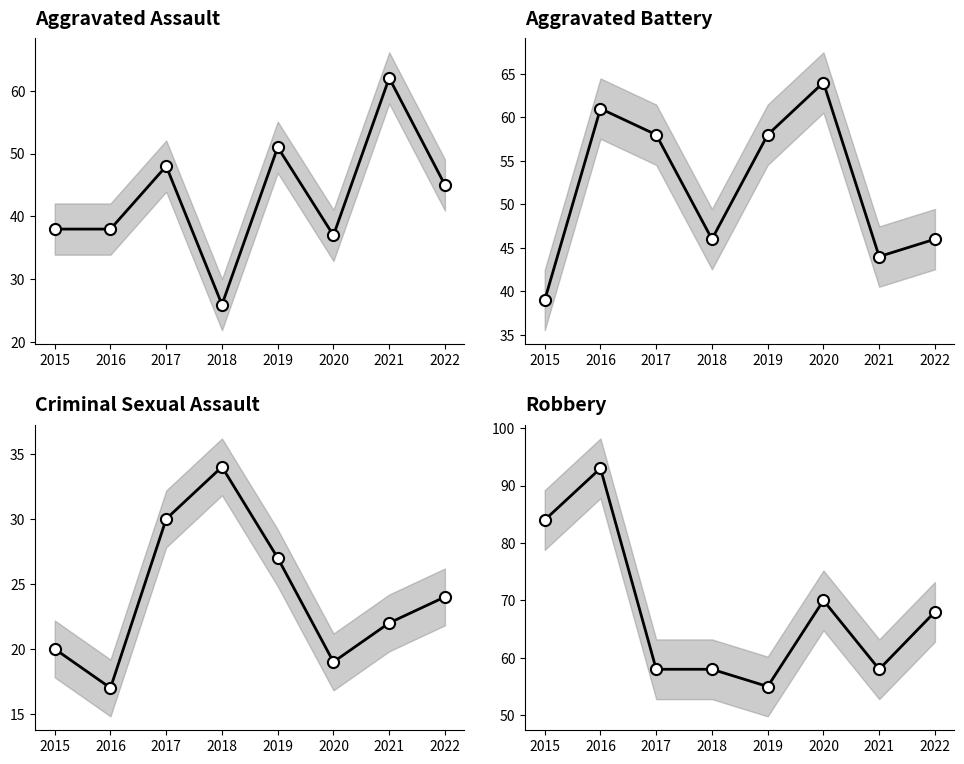

Which series has the largest range (max minus min)?

Robbery